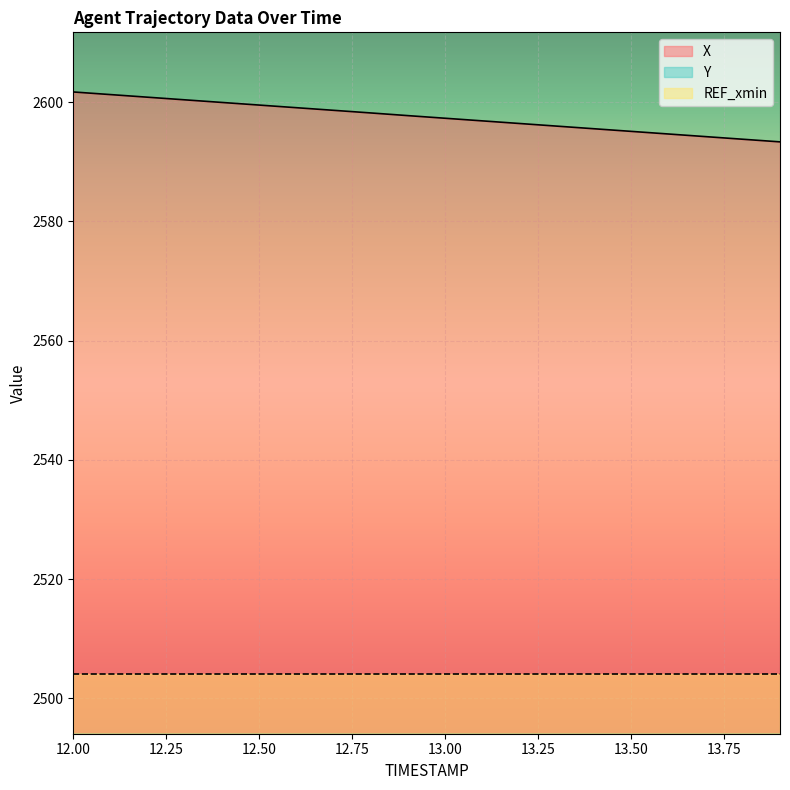

True or false: Y has a value of 943.4 at 12.1.

False